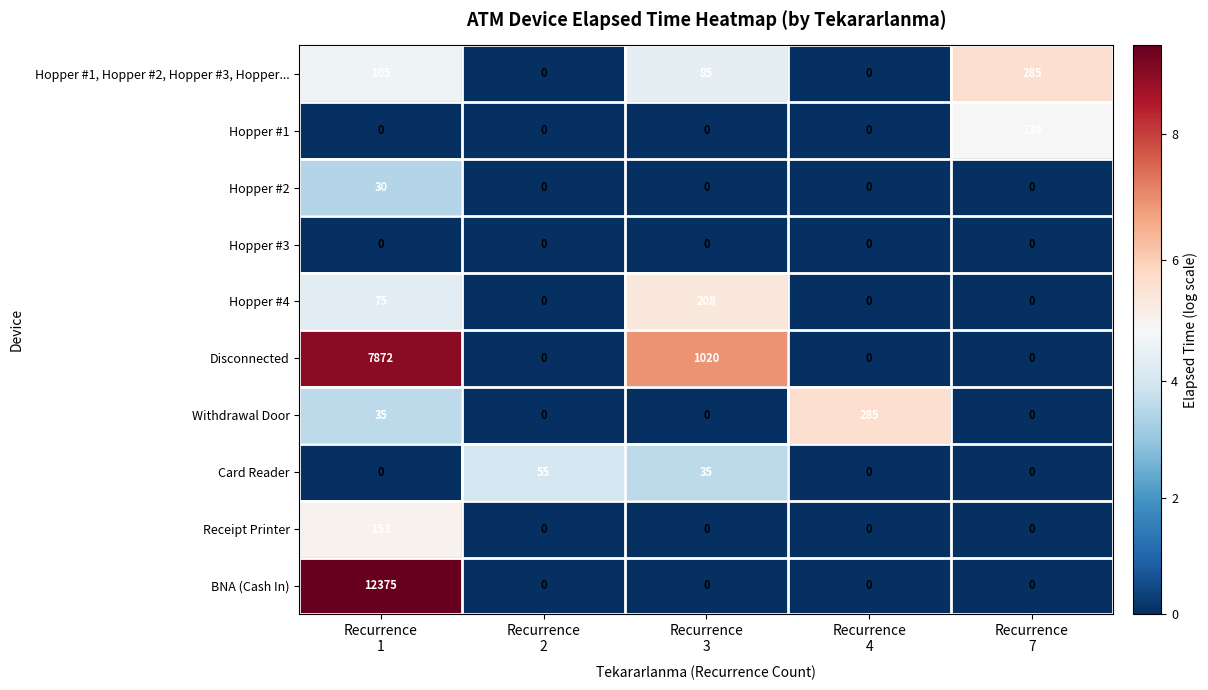

What is the maximum value for Card Reader?

55